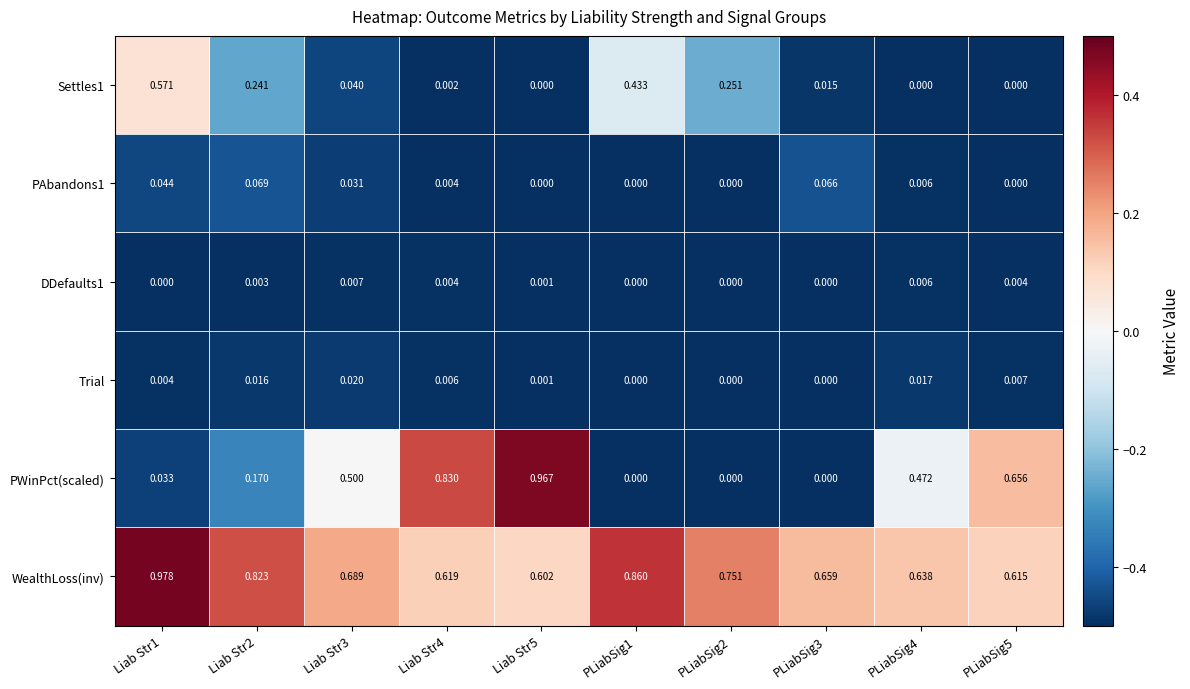

Which series changed the most between Liab Str4 and PLiabSig1?

PWinPct(scaled)